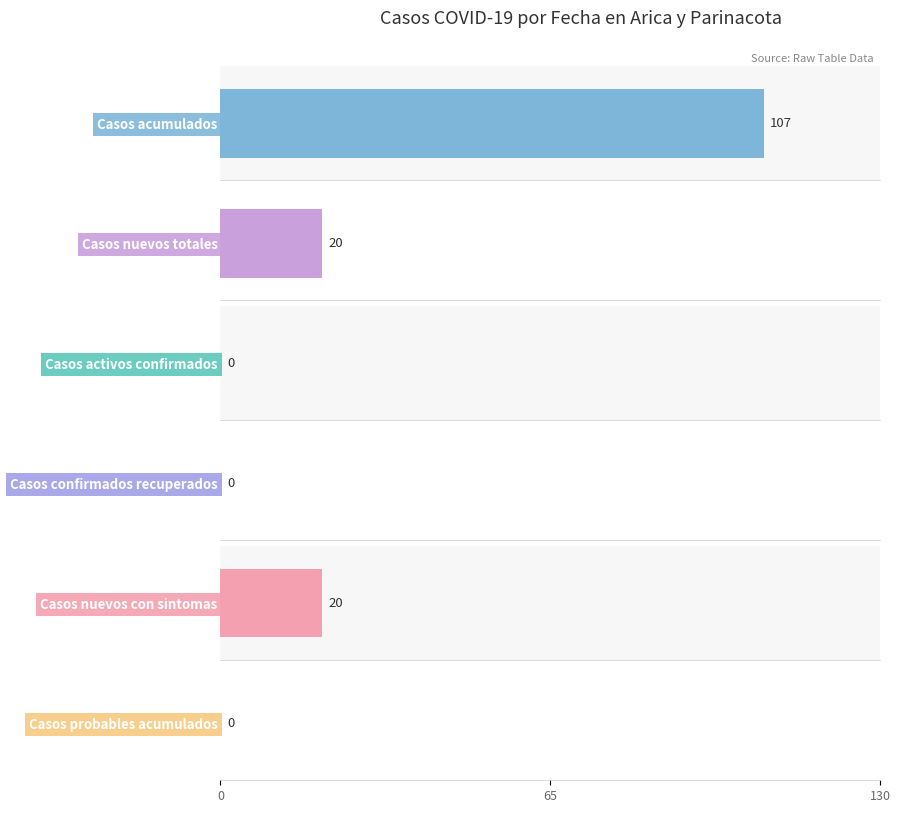

The Casos nuevos totales series shows 3 at 2020-04-07. True or false?

False